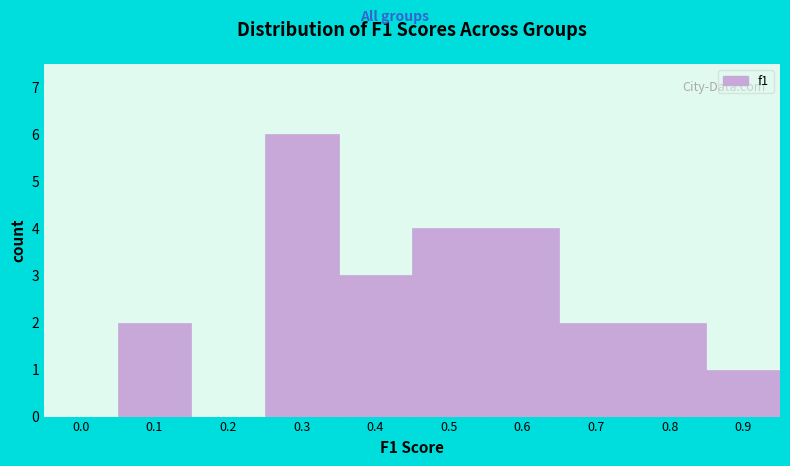

Reading left to right, list all the values displayed in this chart.

0.0=0	0.1=2	0.2=0	0.3=6	0.4=3	0.5=4	0.6=4	0.7=2	0.8=2	0.9=1